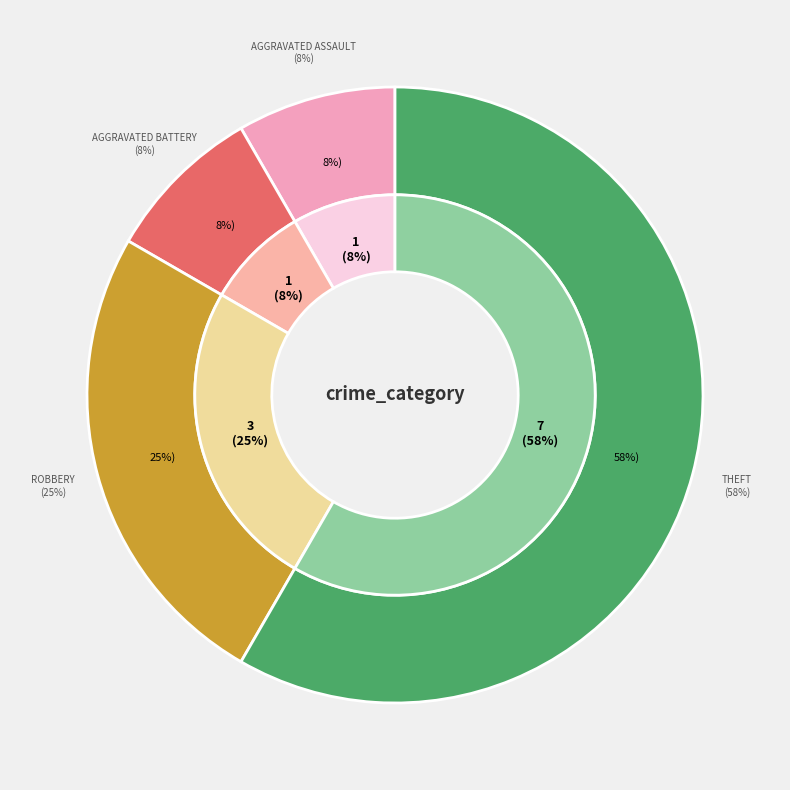

Between Theft and Robbery, which is larger?

Theft